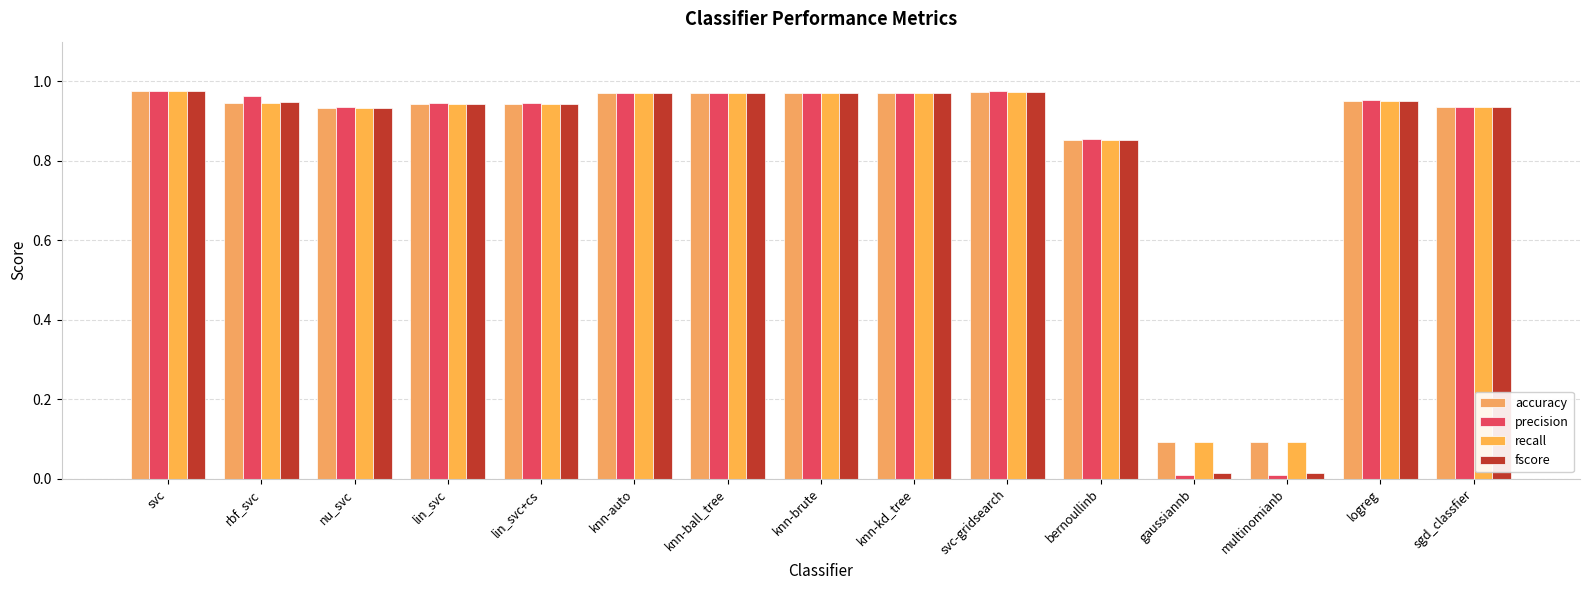

Where is fscore nearest to the value 0?

gaussiannb